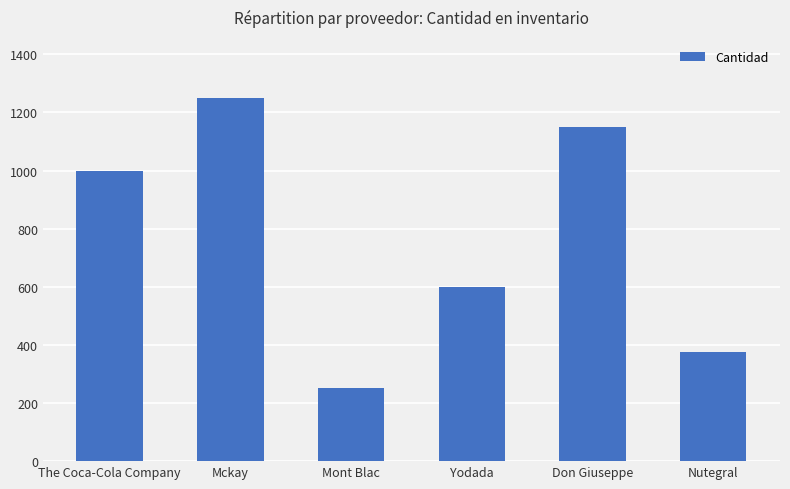

What is the change in value from Mckay to Mont Blac?

-1000